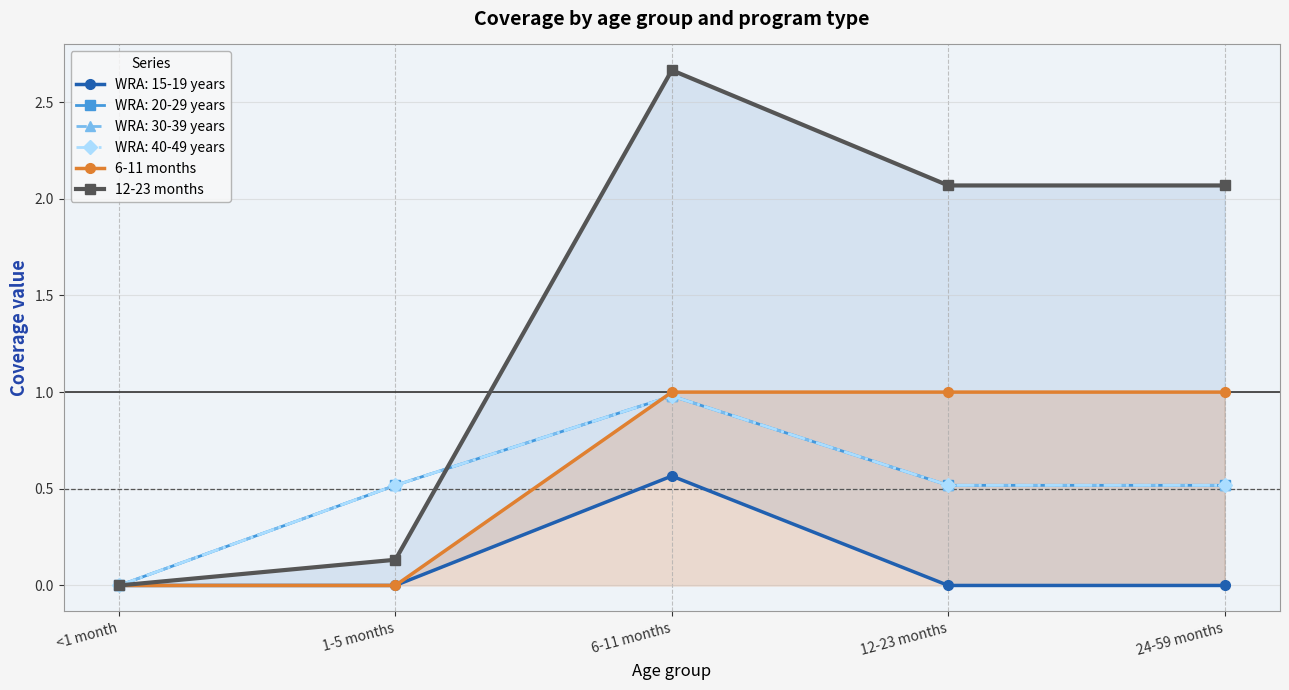

True or false: 6-11 months and 12-23 months cross at least once.

False